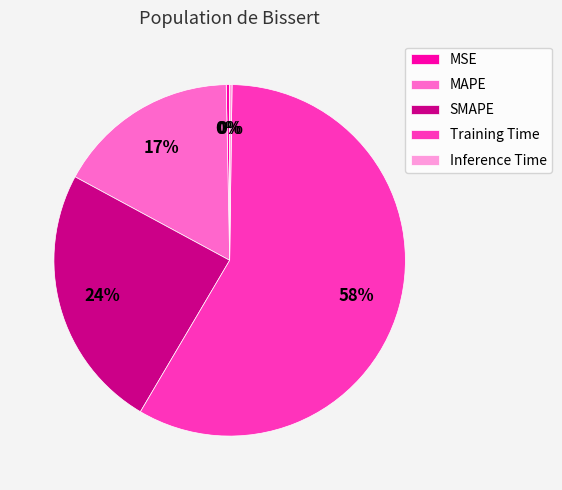

Does any single category account for the majority?

Yes